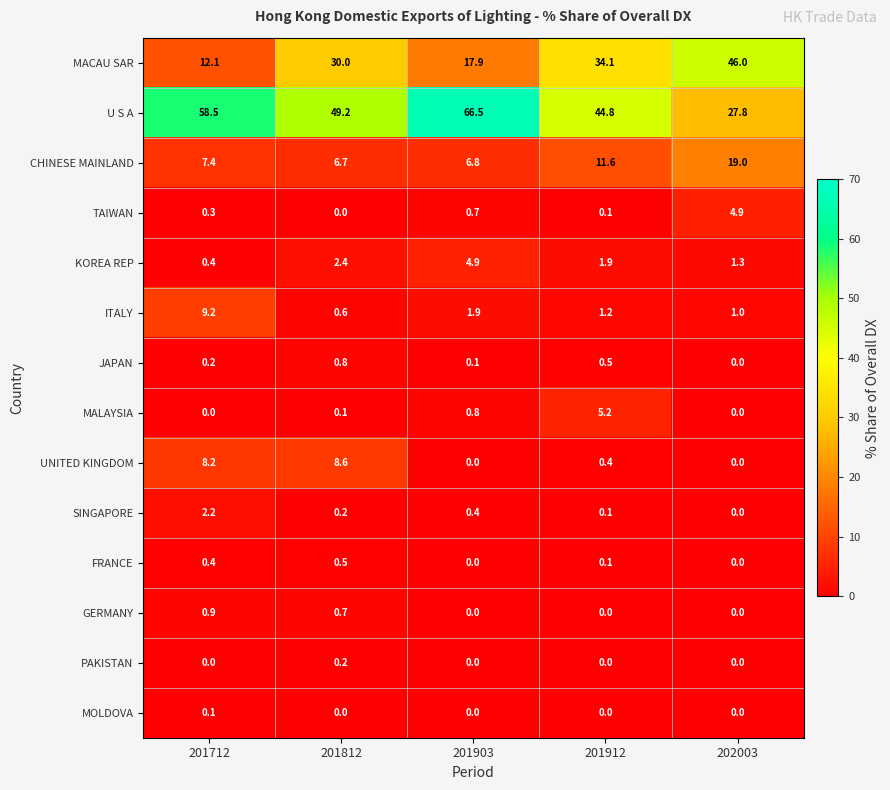

What is the total value across all series at 201812?

100.0